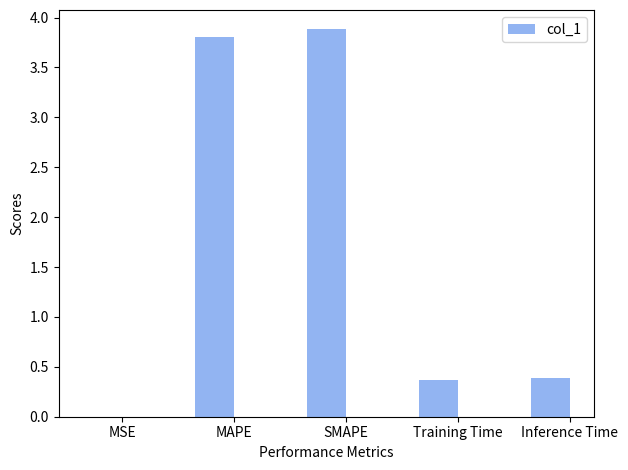

What value does the data have at Training Time?

0.4